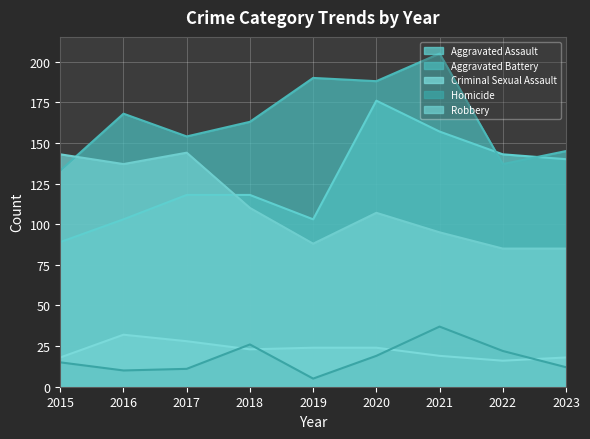

What is the average value of the Aggravated Assault series?

127